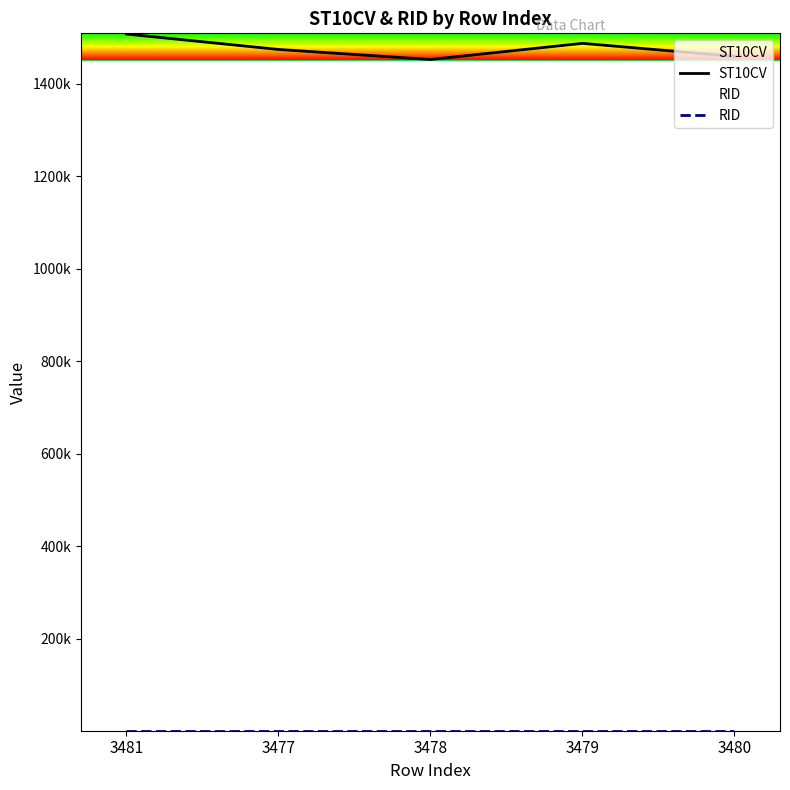

True or false: RID and ST10CV cross at least once.

False